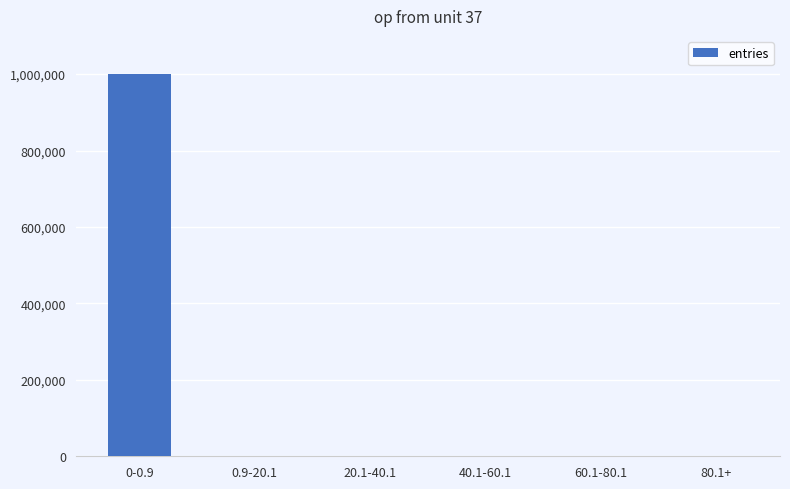

The chart shows a value of 4 at 60.1-80.1. True or false?

True